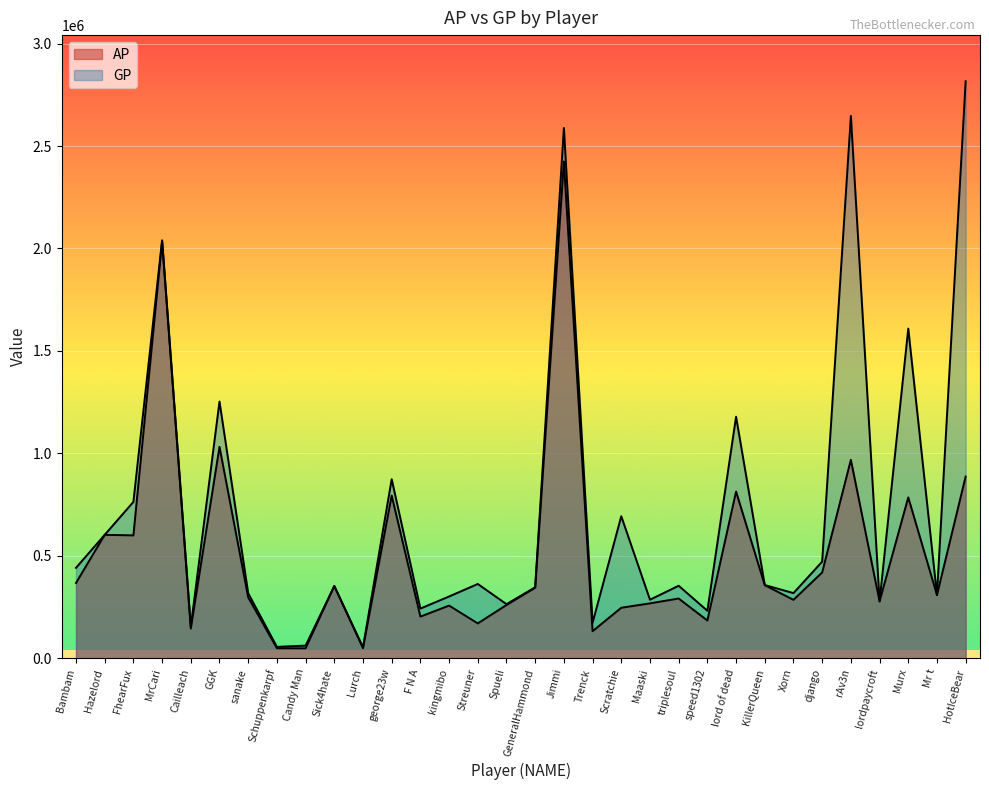

What is the average value of the AP series?

508303